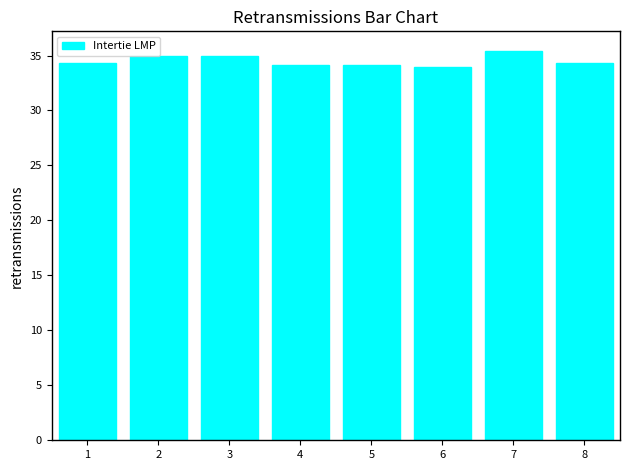

The value at 8 is 12.4. True or false?

False